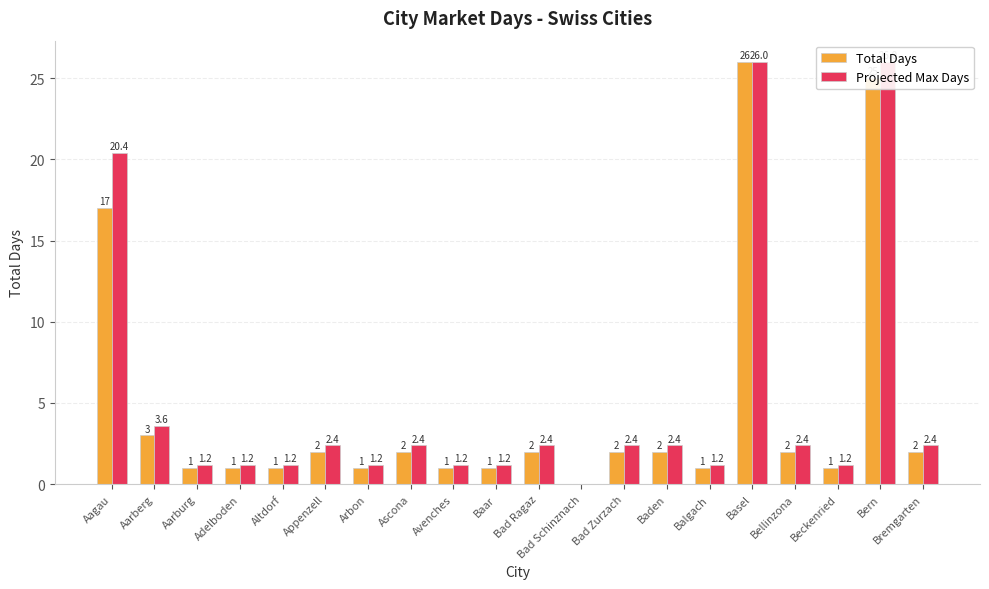

What are all the series names shown in the legend?

Total Days, Projected Max Days